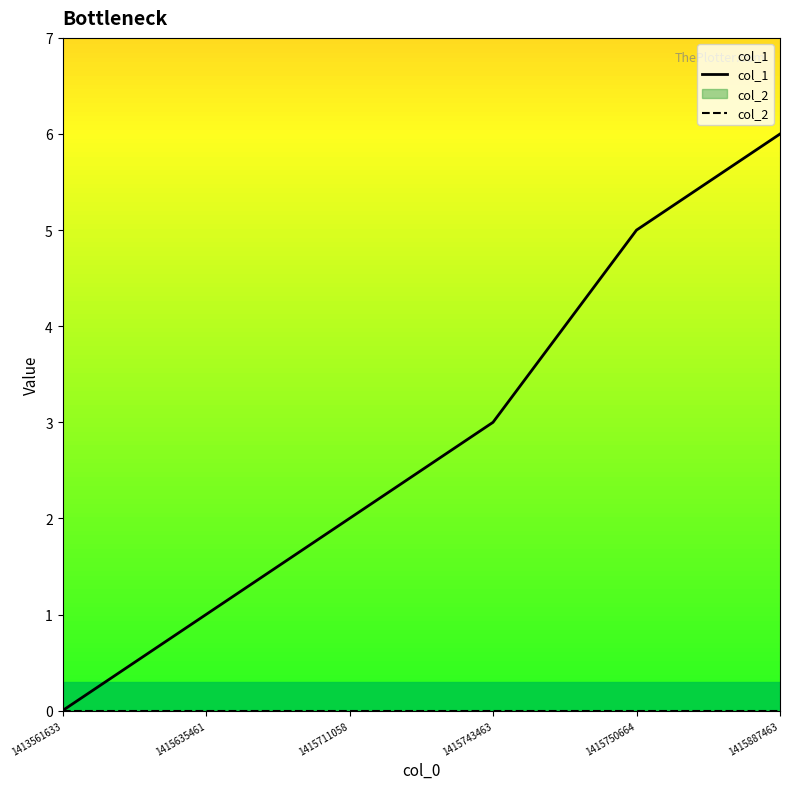

Which has a higher value, 1413561633 or 1415711058?

1415711058